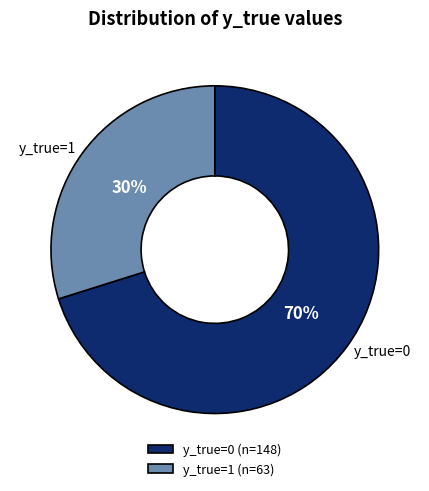

Is it true that y_true=0 (n=148) is 70% of the pie?

True